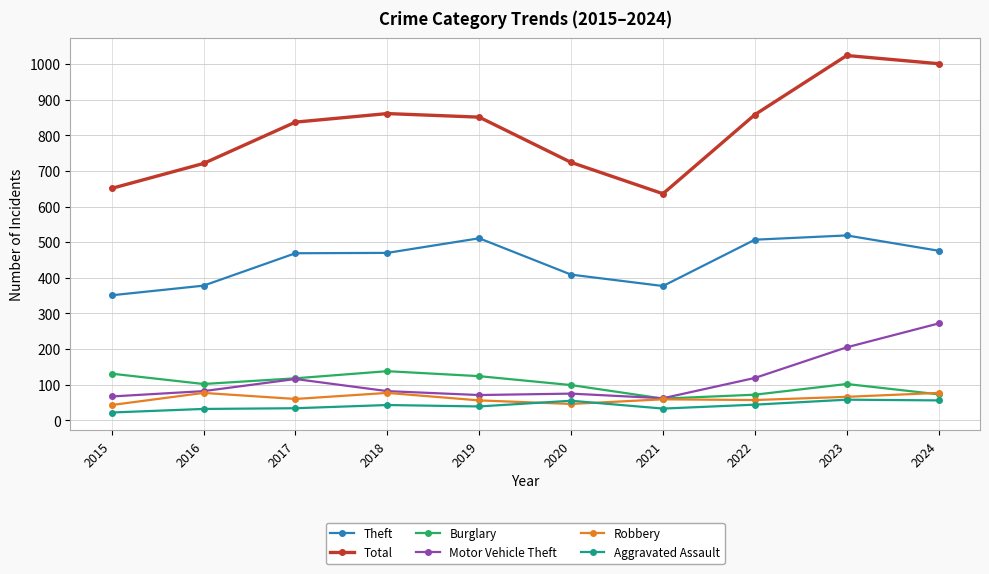

What is the minimum value shown in the chart?

22